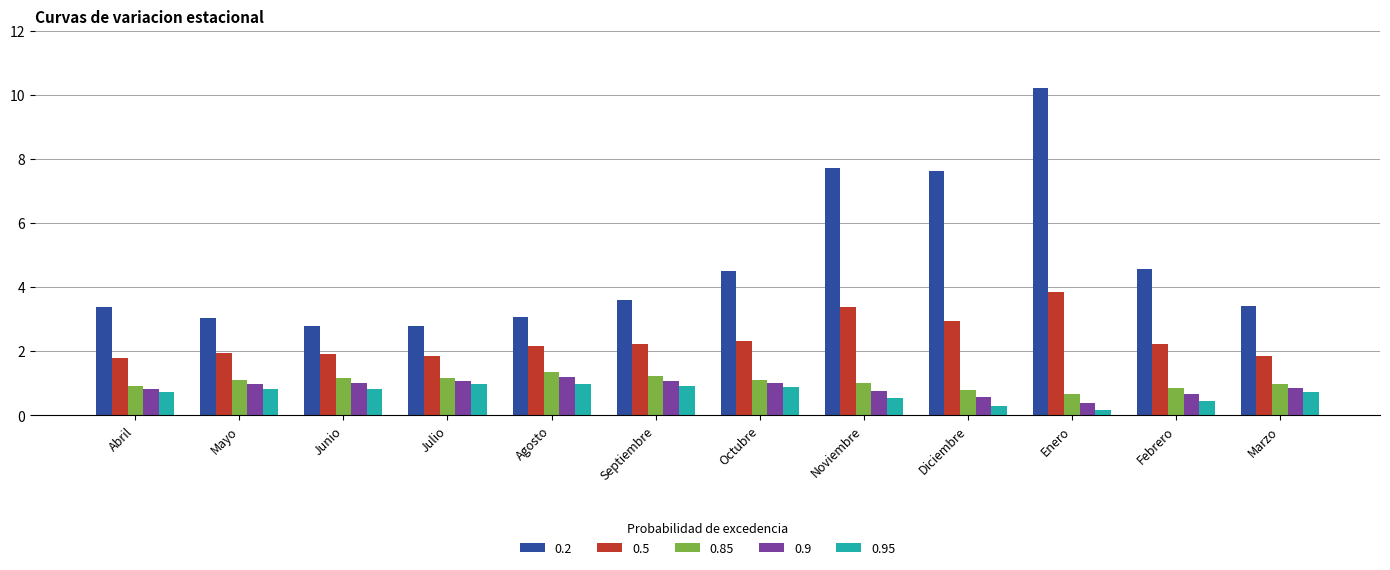

Rank the series by their maximum value, from highest to lowest.

0.2, 0.5, 0.85, 0.9, 0.95